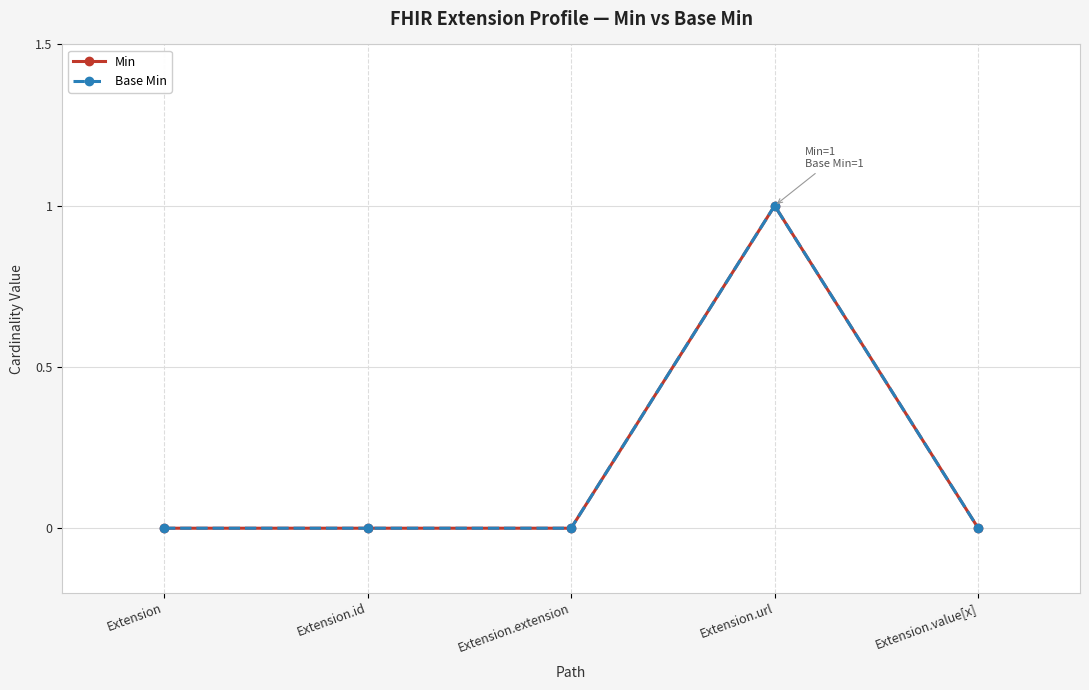

True or false: Min and Base Min intersect in this chart.

False